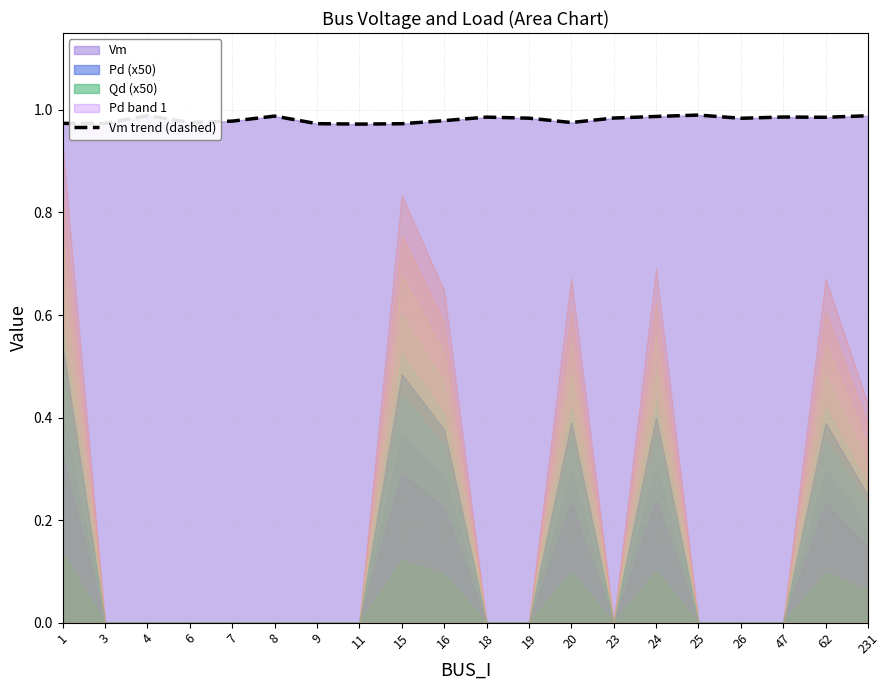

Reading left to right, transcribe all the data shown in this chart.

1=1.0	3=1.0	4=1.0	6=1.0	7=1.0	8=1.0	9=1.0	11=1.0	15=1.0	16=1.0	18=1.0	19=1.0	20=1.0	23=1.0	24=1.0	25=1.0	26=1.0	47=1.0	62=1.0	231=1.0